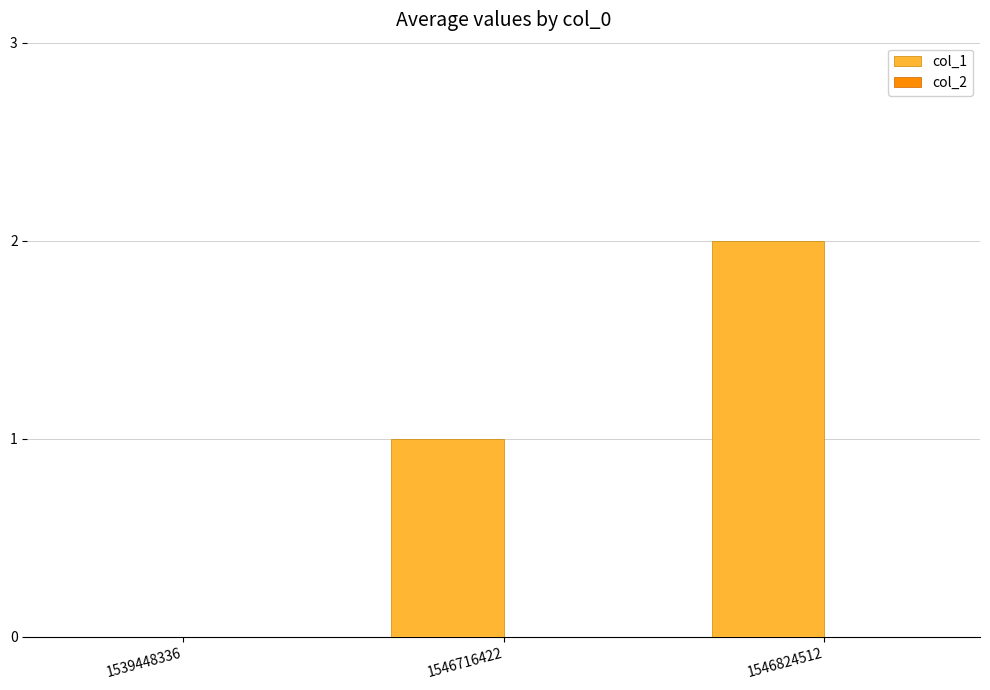

Which category has the highest value across all series?

1546824512